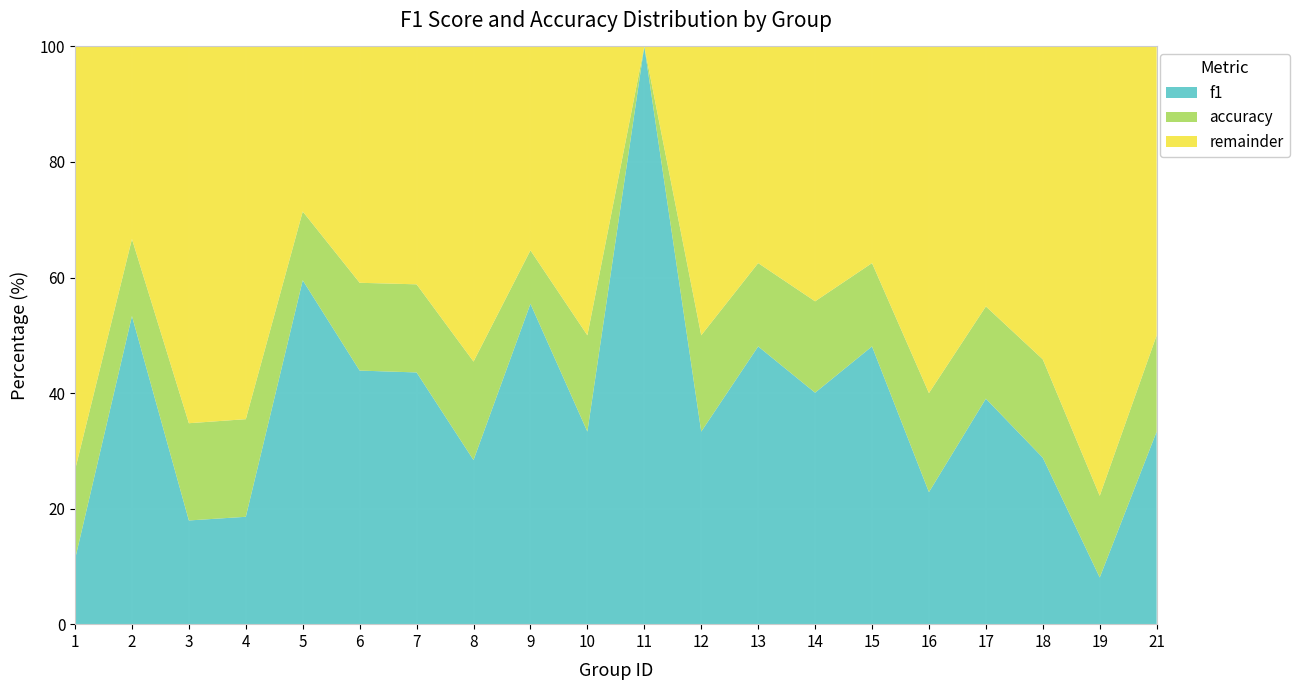

What is the total value across all series at 7?

100.0